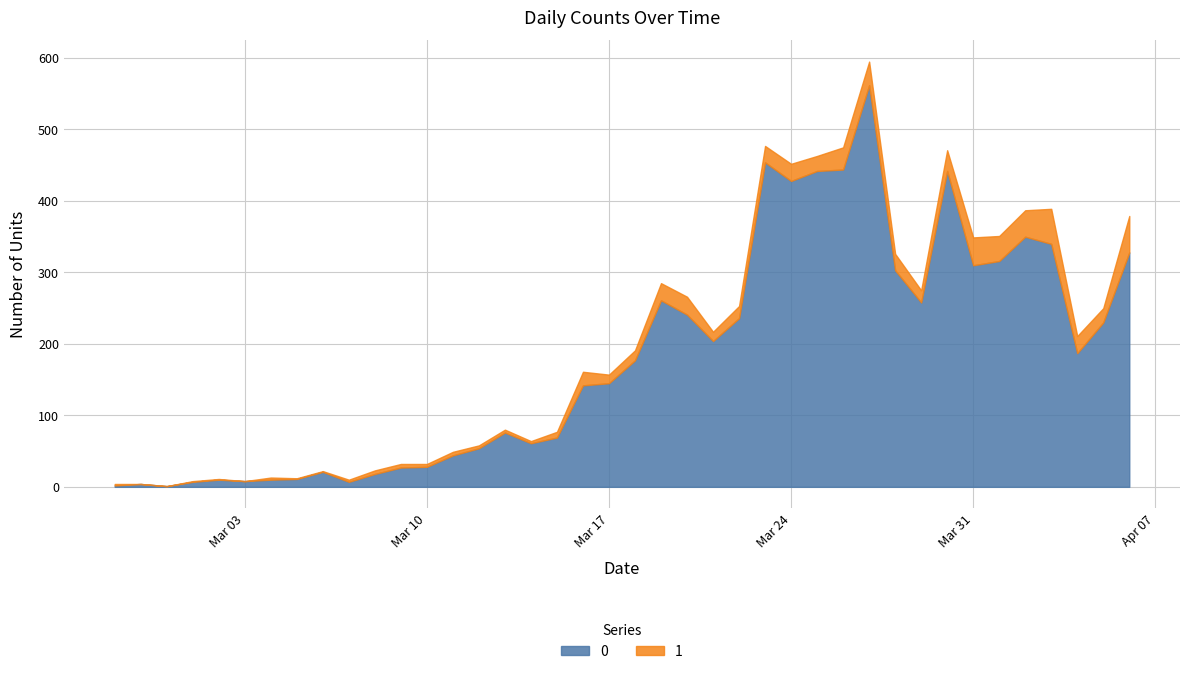

What is the sum of all 1 values?

630